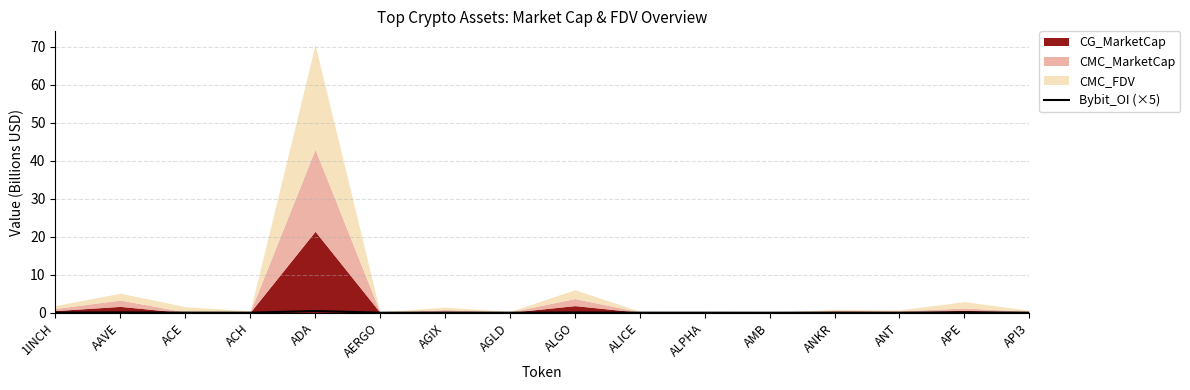

Reading right to left, what are all the values shown in this chart?

0.0	0.1	0.0	0.0	0.0	0.0	0.0	0.1	0.0	0.0	0.0	0.5	0.0	0.0	0.1	0.0